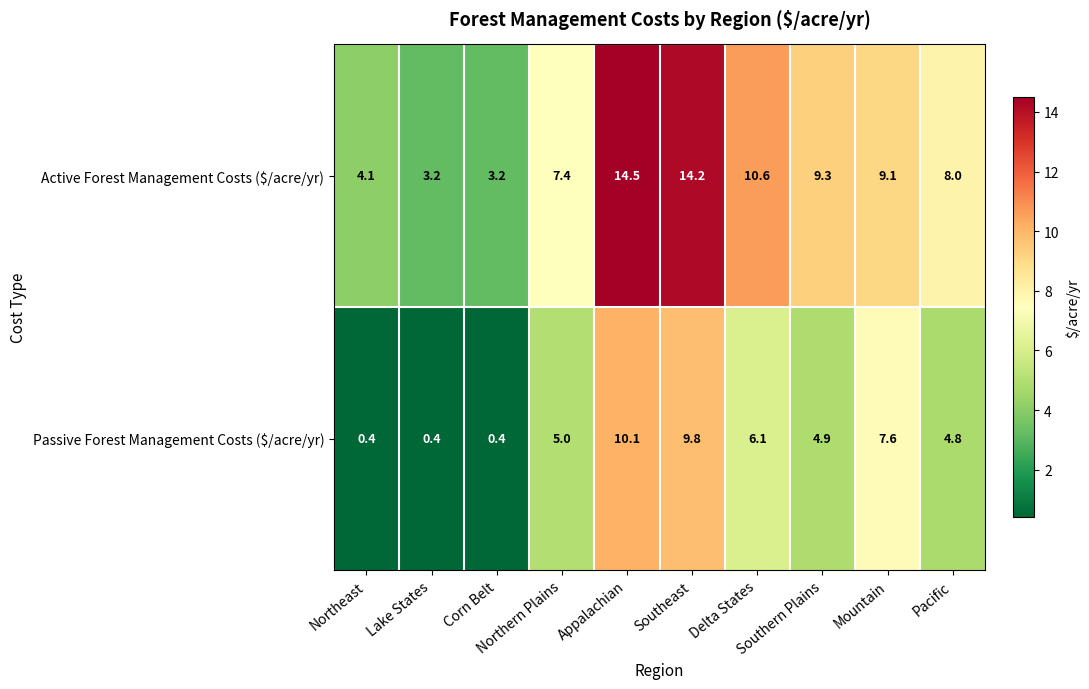

What is the minimum value for Passive Forest Management Costs ($/acre/yr)?

0.4